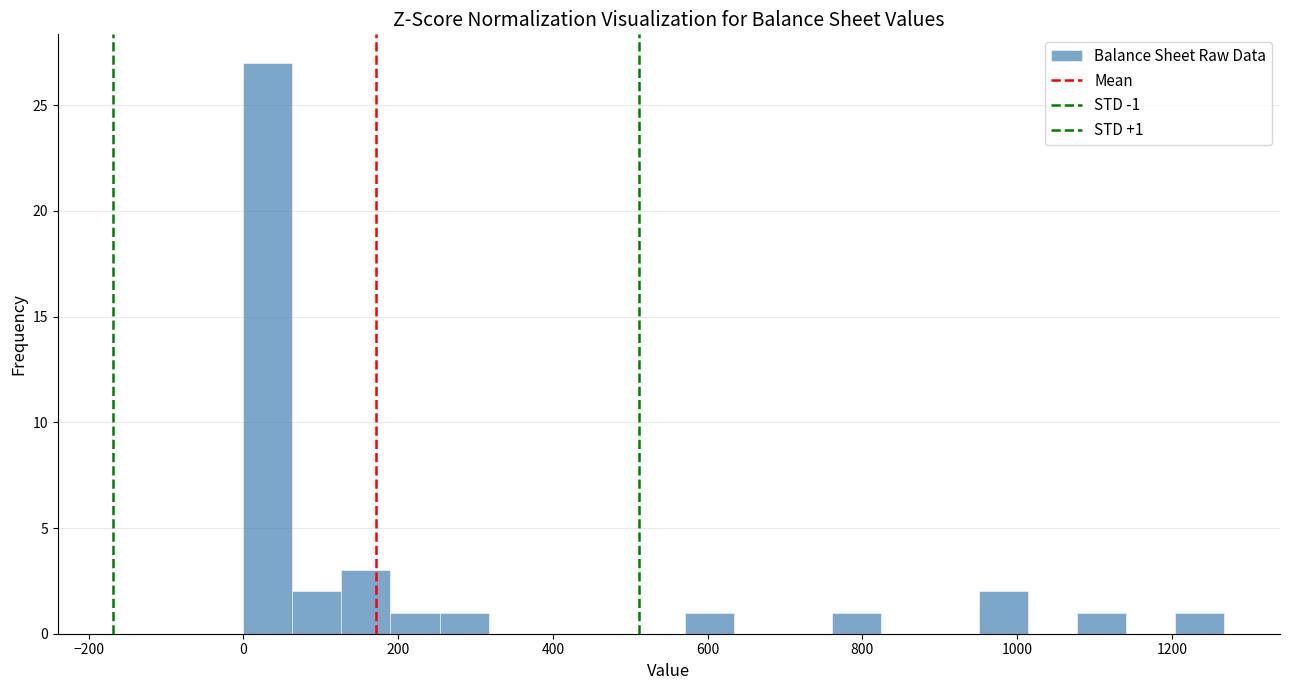

Read against the x-axis, roughly where is the centre of the tallest bar?

40